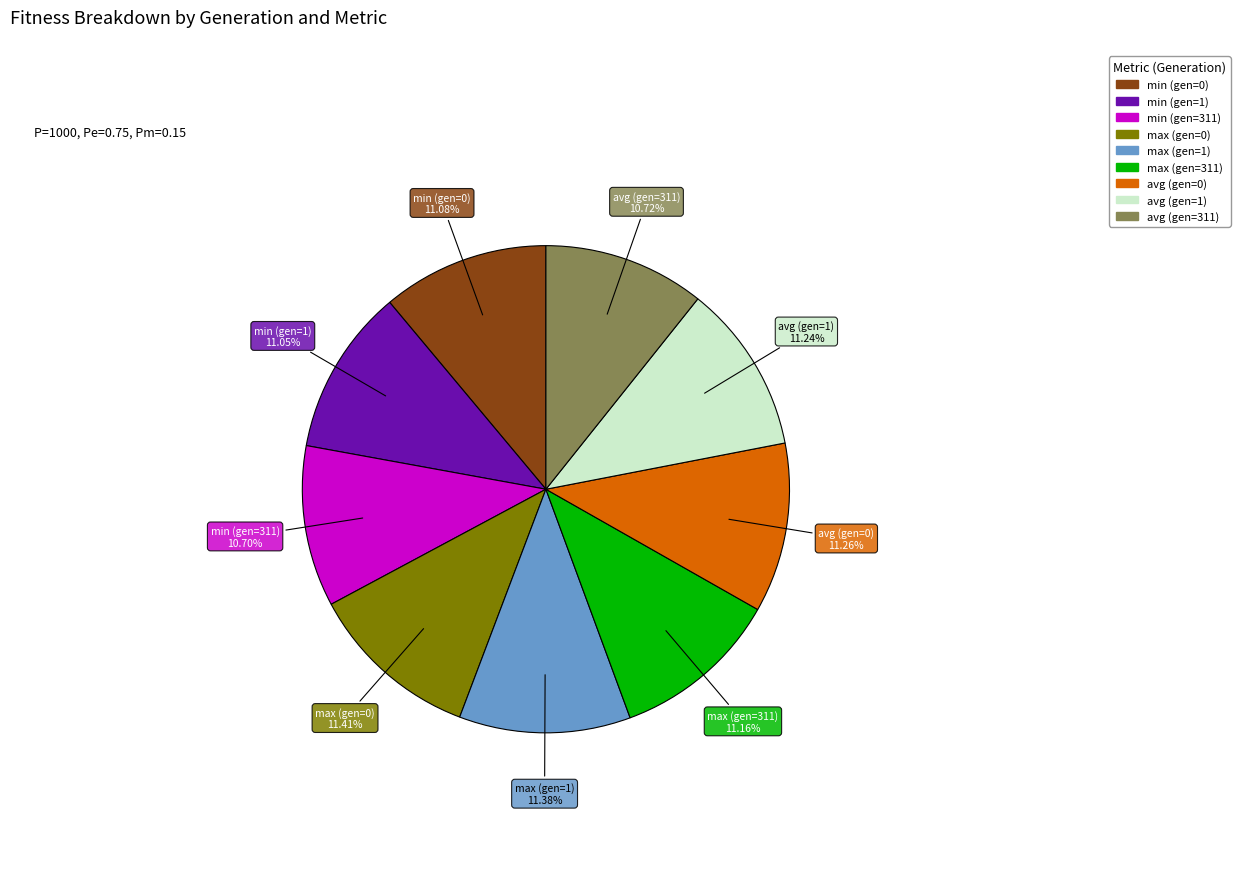

Does any single category account for the majority?

No